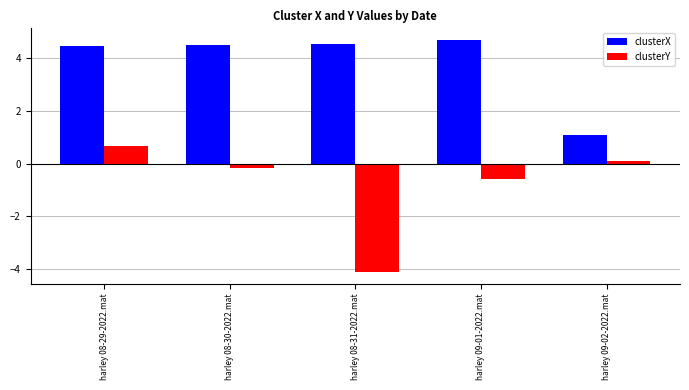

How many positive values does the clusterY series have?

2